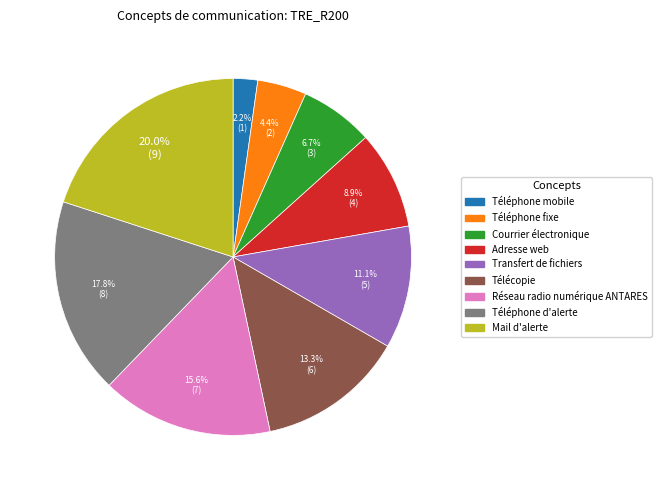

To the nearest percent, what is the combined percentage of Réseau radio numérique ANTARES and Téléphone mobile?

18%